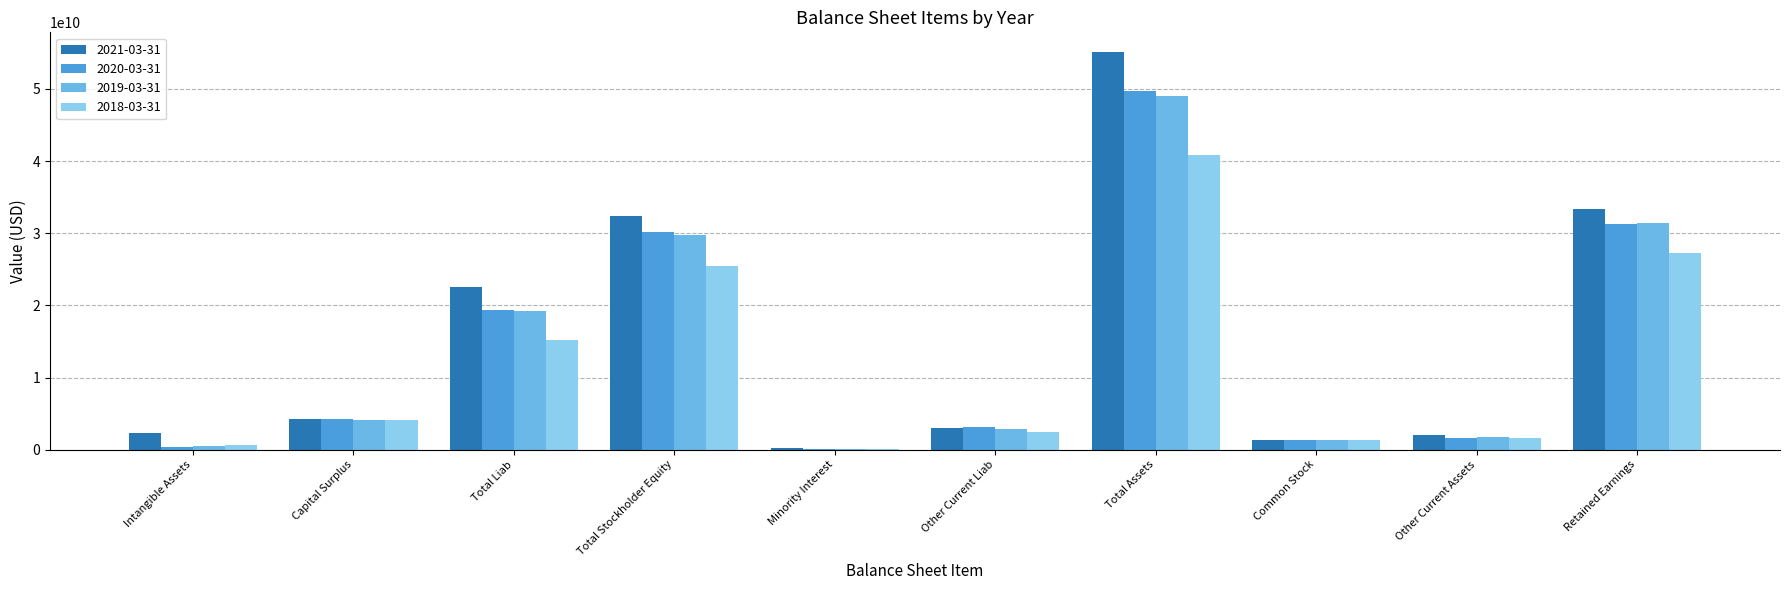

The value of 2021-03-31 at Retained Earnings is 57362382051. True or false?

False